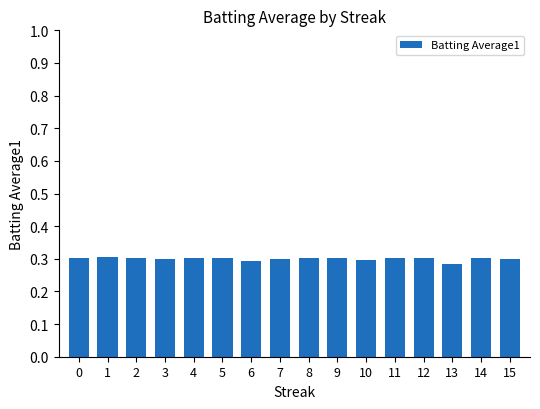

Does the chart contain stacked bars?

No